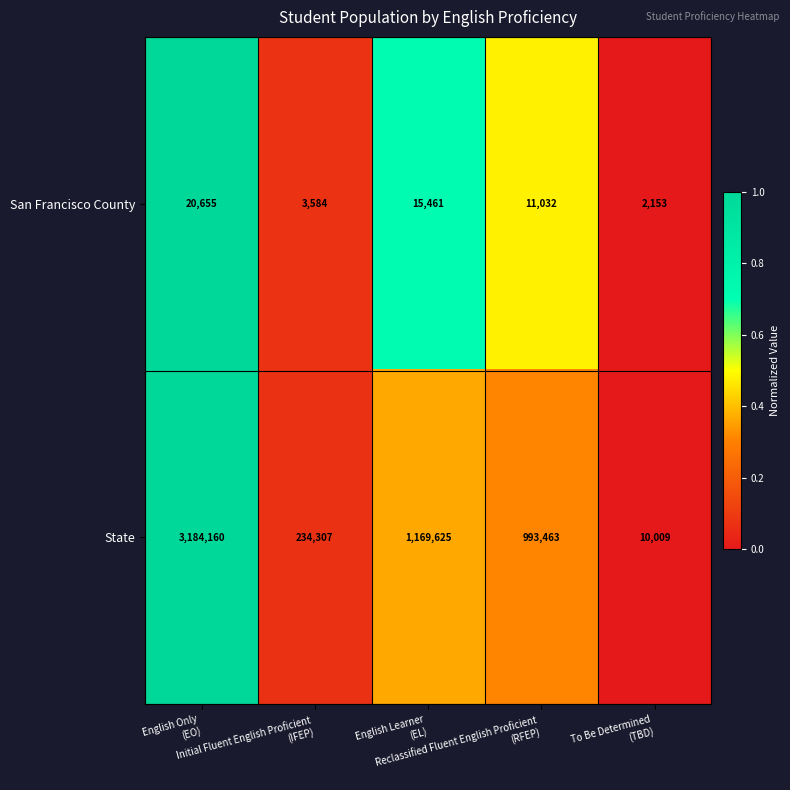

What is the difference between the second highest and minimum values in the San Francisco County series?

13308